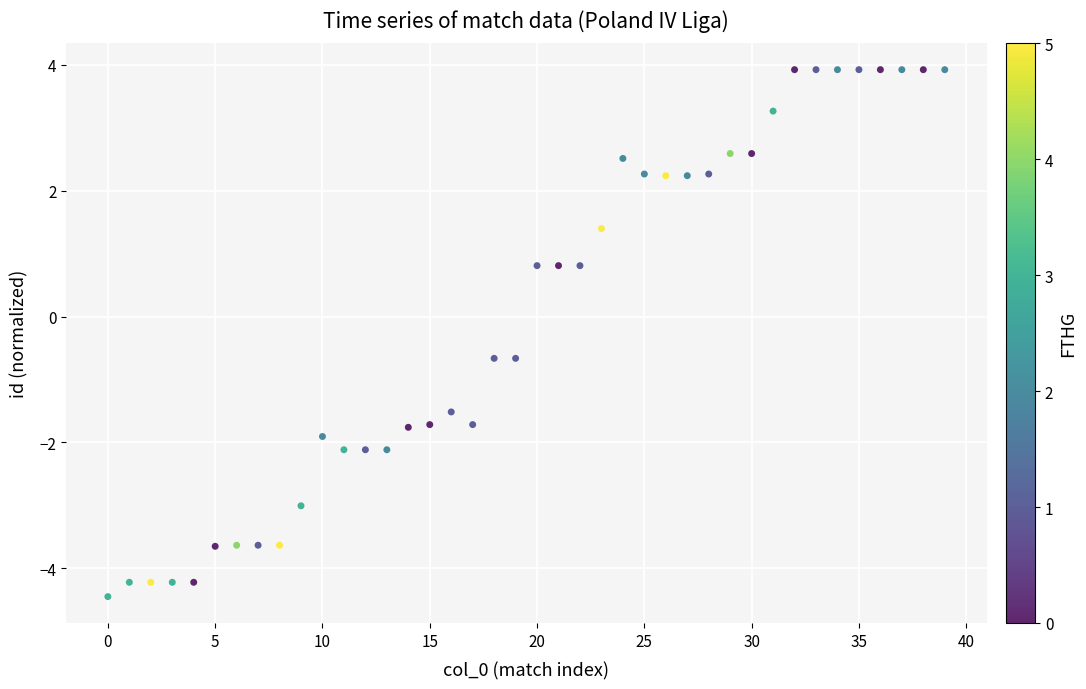

What is the range of Y values (max minus min)?

8.4